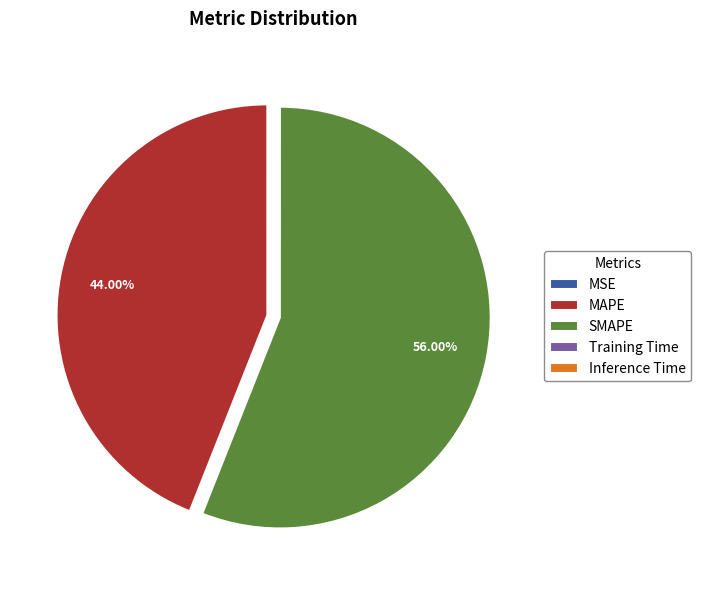

To the nearest percent, what is the difference between the largest and smallest slice percentages?

56%